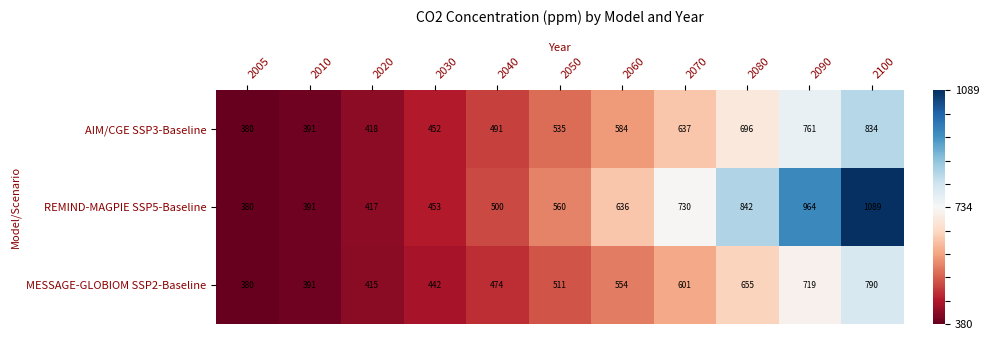

Rank the series by their maximum value, from lowest to highest.

MESSAGE-GLOBIOM SSP2-Baseline, AIM/CGE SSP3-Baseline, REMIND-MAGPIE SSP5-Baseline